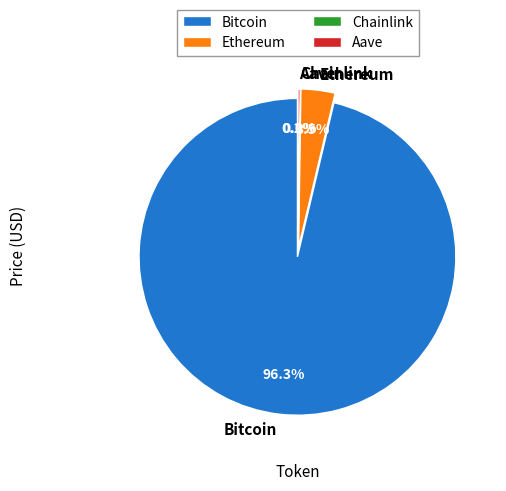

What is the largest slice in the pie chart?

Bitcoin